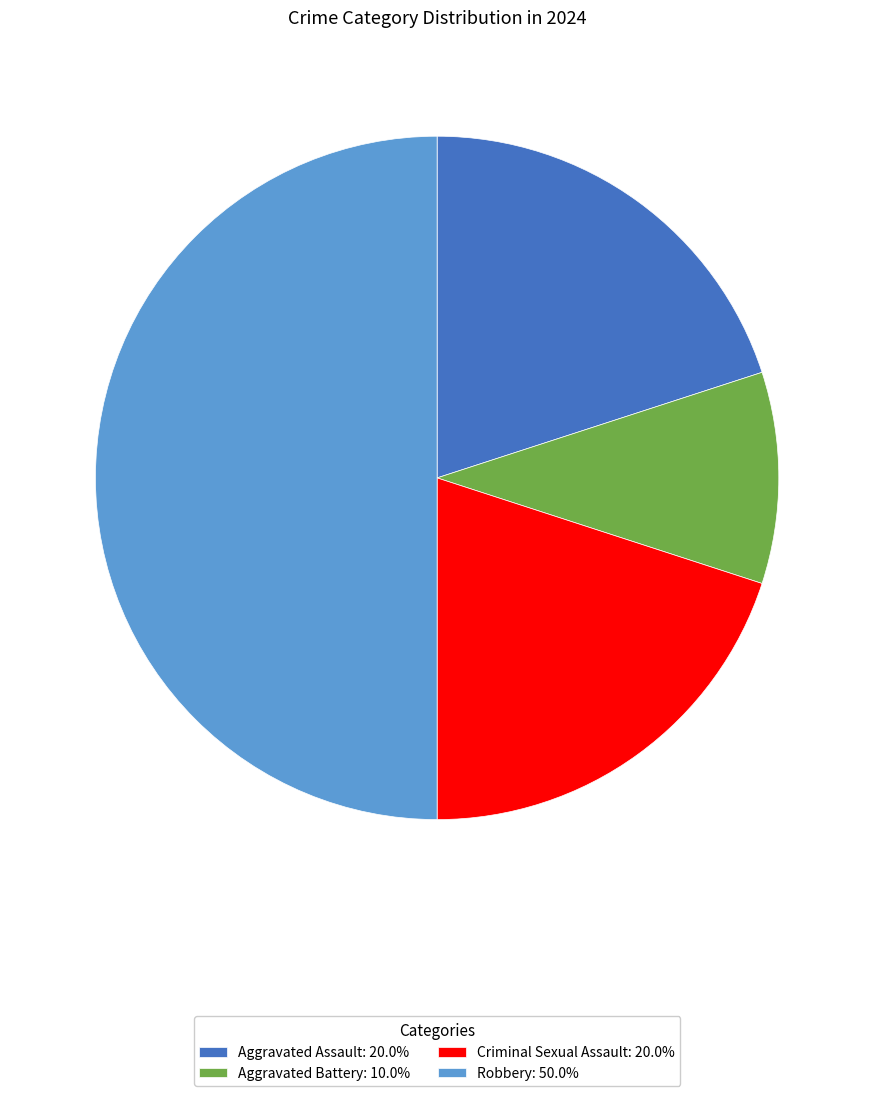

Approximately how many times larger is the value at Aggravated Assault compared to Aggravated Battery?

2.0